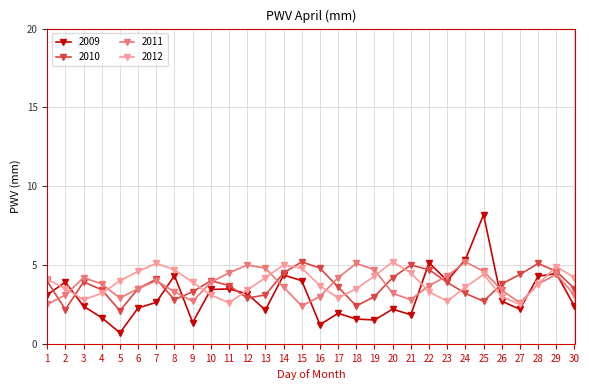

Is it true that 2012 equals 4.2 at 13?

True